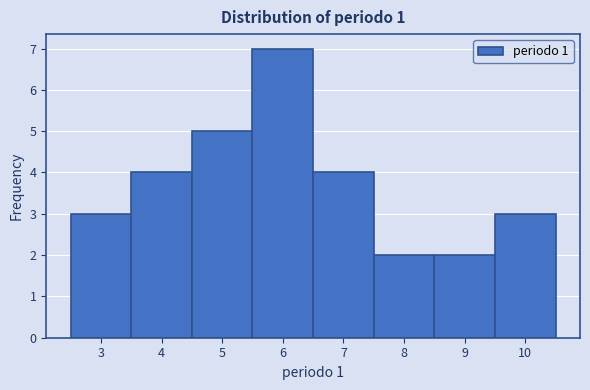

Reading left to right, transcribe this chart: for each bar, give the range it covers on the x-axis and its height. The values are not printed on the chart, so give them approximately, as read against the axis.

2.5 to 3.5: 3
3.5 to 4.5: 4
4.5 to 5.5: 5
5.5 to 6.5: 7
6.5 to 7.5: 4
7.5 to 8.5: 2
8.5 to 9.5: 2
9.5 to 10.5: 3